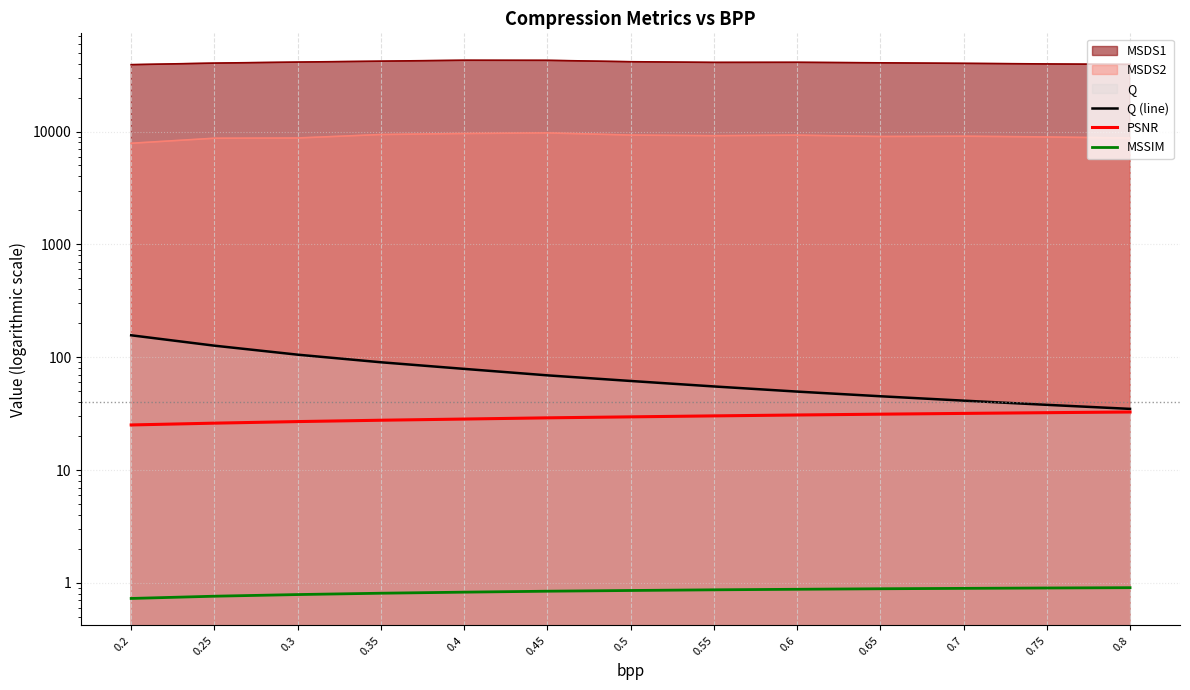

True or false: Q (line) and MSSIM intersect in this chart.

False